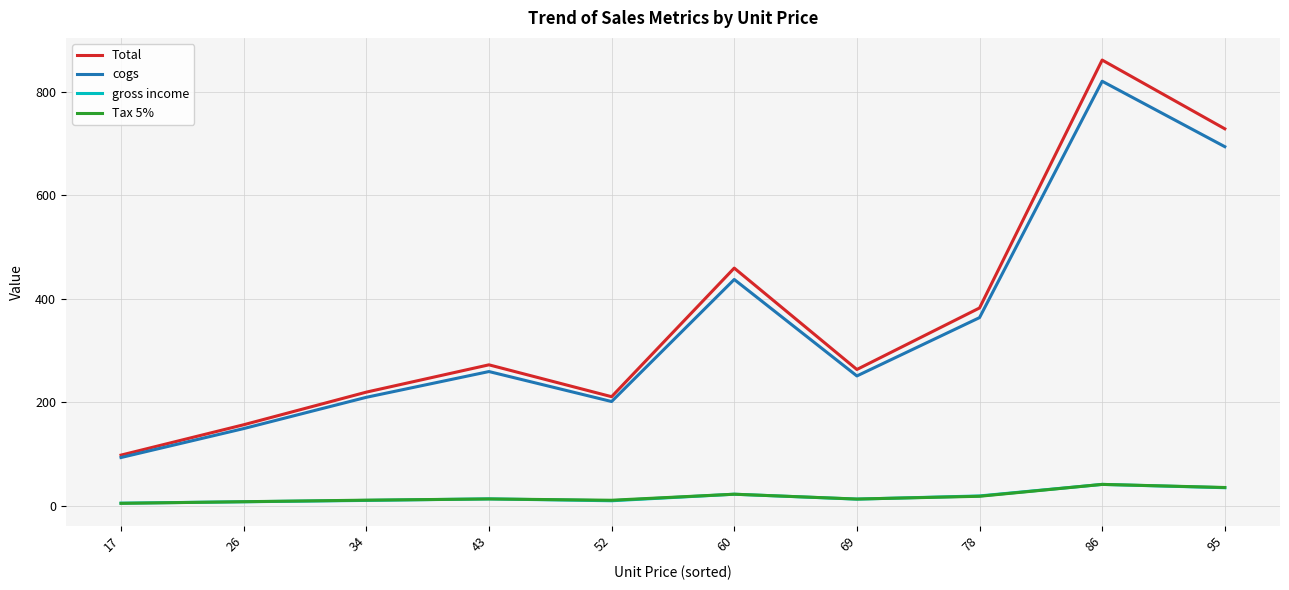

Where is the first local minimum for cogs?

52